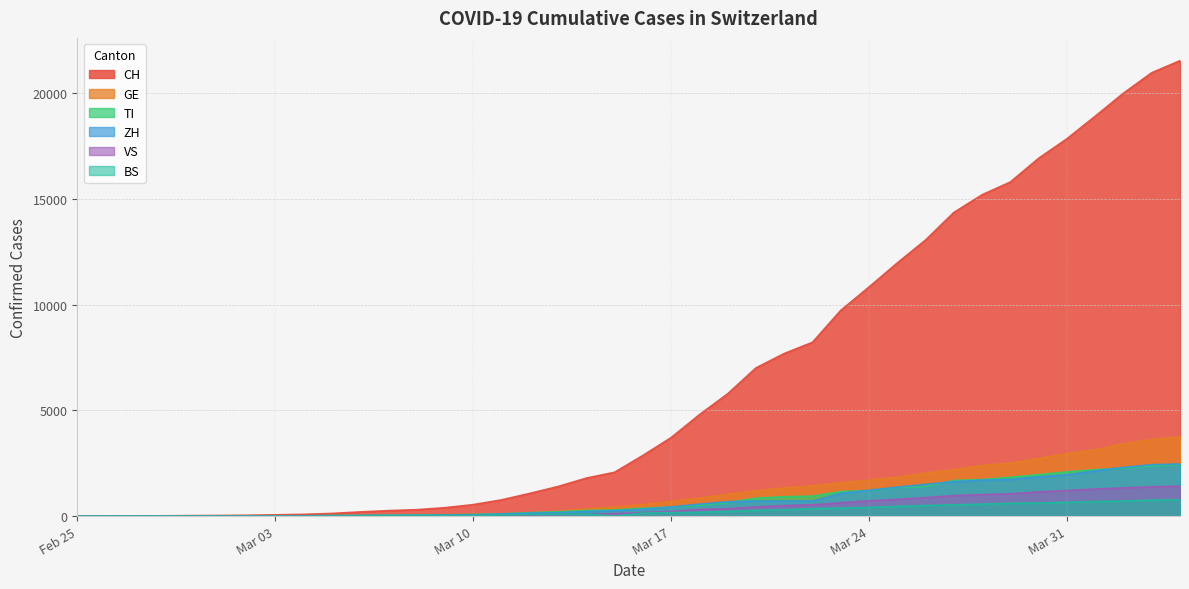

Which series has the largest range (max minus min)?

CH